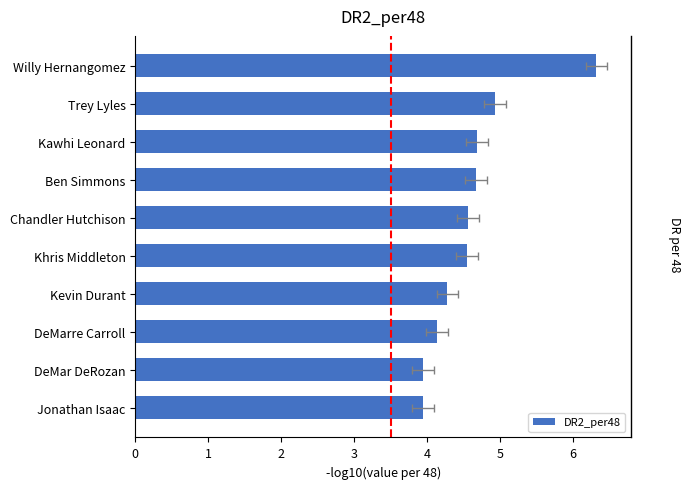

List the labels in order of value, largest first.

Willy Hernangomez, Trey Lyles, Kawhi Leonard, Ben Simmons, Chandler Hutchison, Khris Middleton, Kevin Durant, DeMarre Carroll, DeMar DeRozan, Jonathan Isaac